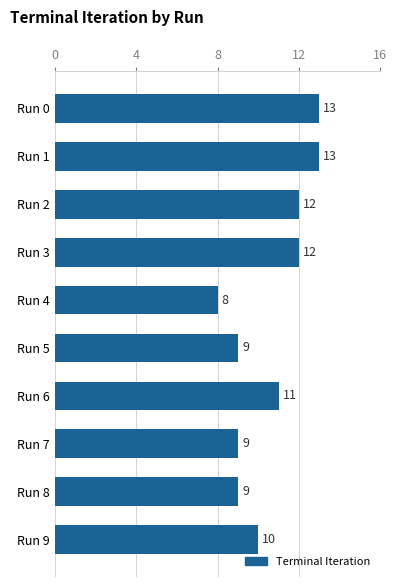

Reading bottom to top, list all the values displayed in this chart.

Run 9=10	Run 8=9	Run 7=9	Run 6=11	Run 5=9	Run 4=8	Run 3=12	Run 2=12	Run 1=13	Run 0=13